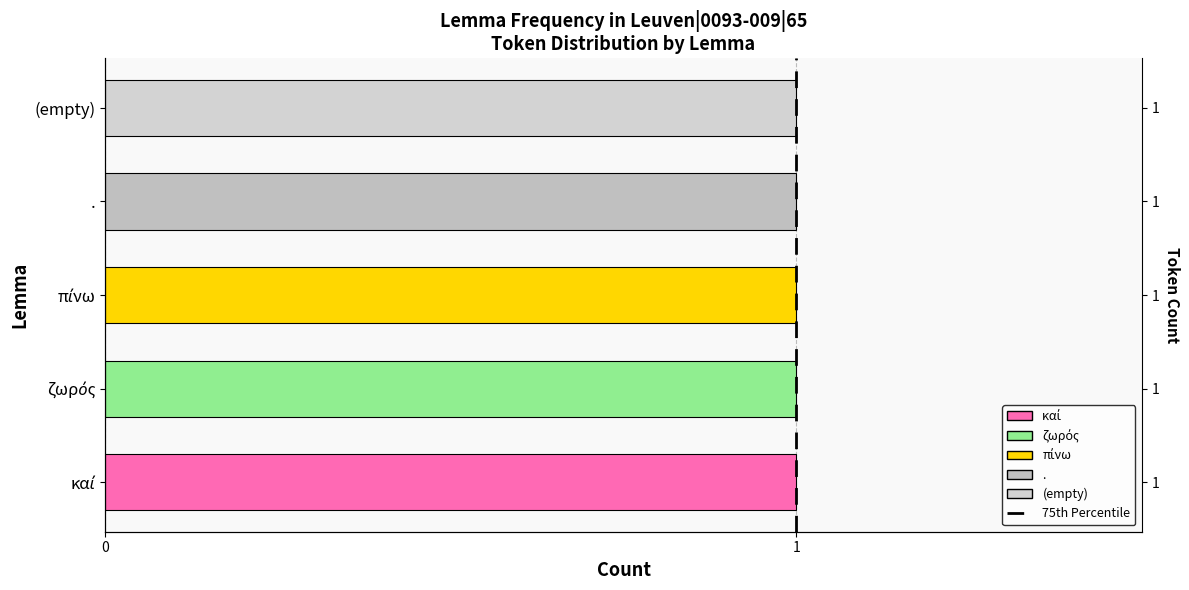

The chart shows a value of 0 at 1. True or false?

True